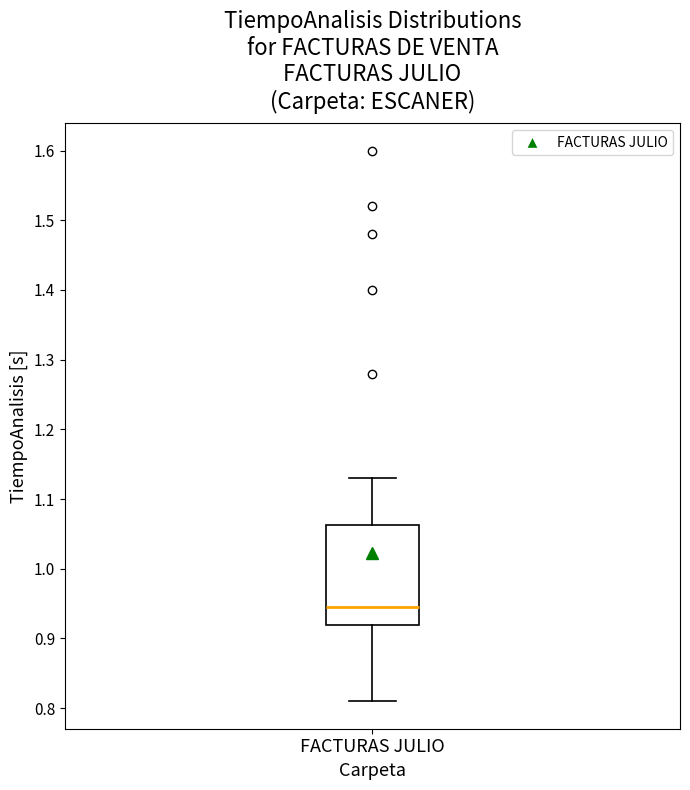

Transcribe this box plot: give where the median line is, the range the box spans, and where the two whiskers end, as read against the y-axis. The values are not printed on the chart, so give them approximately, as read against the axis.

median 0.95, box 0.92 to 1.06, whiskers 0.81 to 1.13